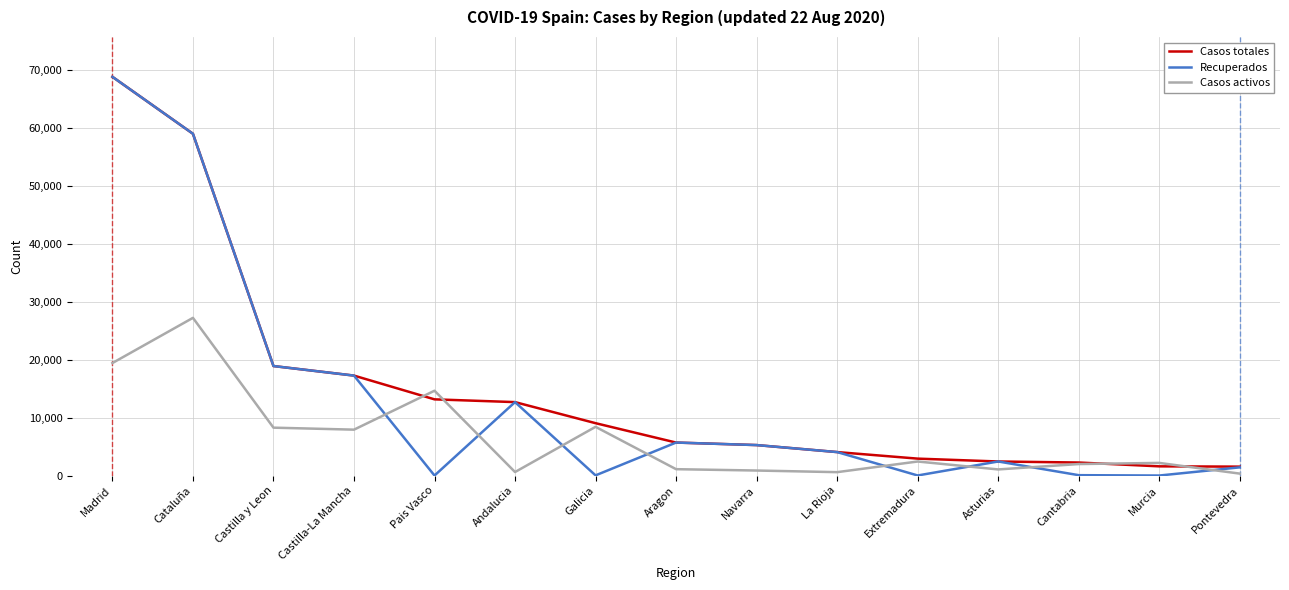

Where is Recuperados nearest to the value 34426?

Castilla y Leon